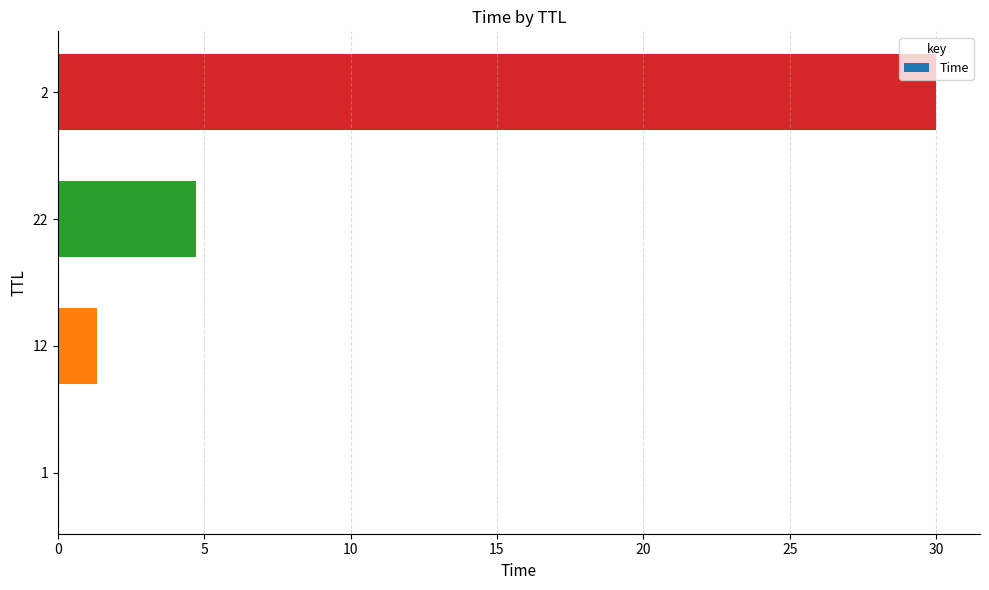

The chart shows a value of 4.7 at 22. True or false?

True